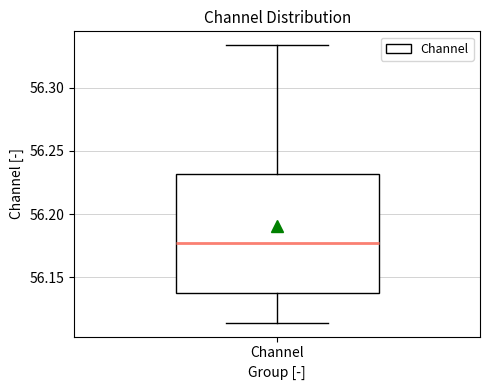

Where does the median line of the box for Channel sit on the y-axis? The values are not printed on the chart, so give them approximately, as read against the axis.

56.175